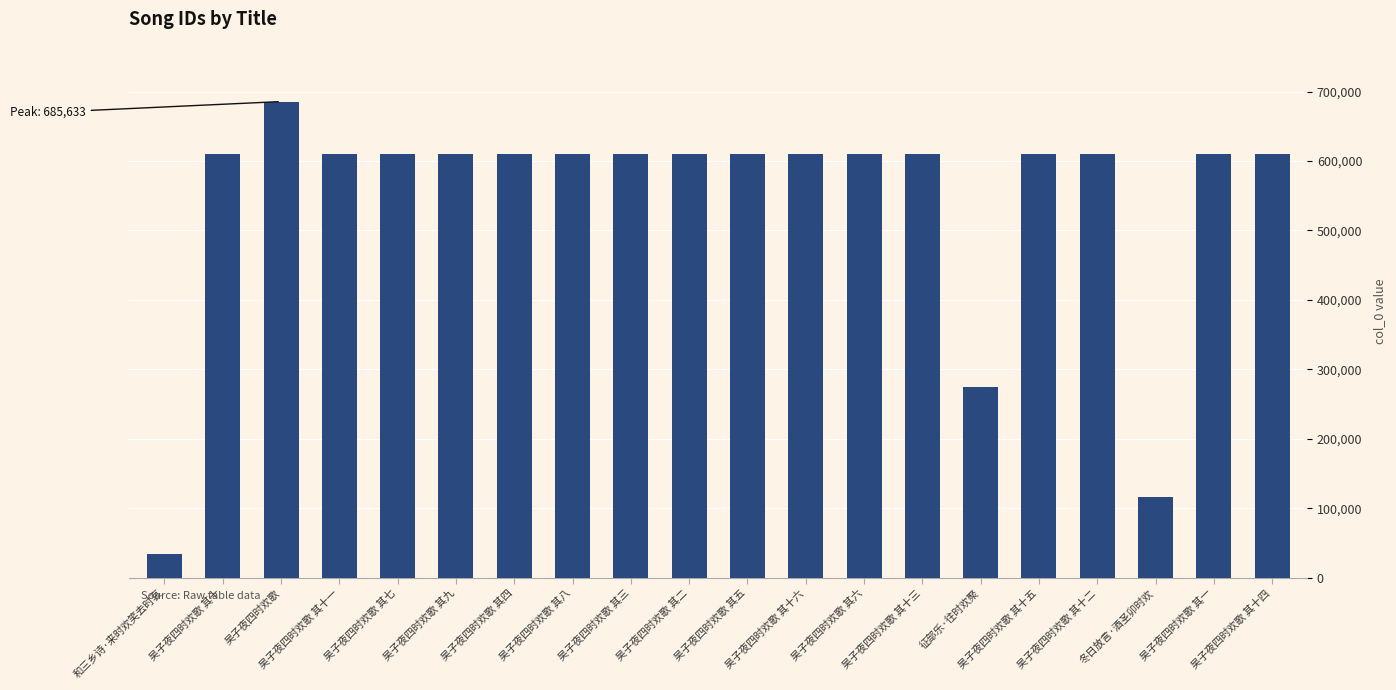

What is the greatest value displayed?

685633